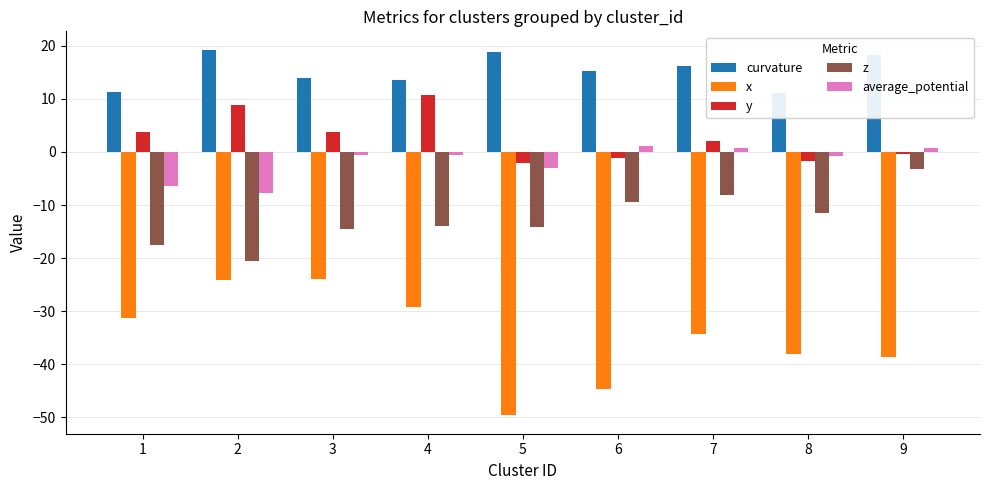

What is the sum of all average_potential values?

-16.5